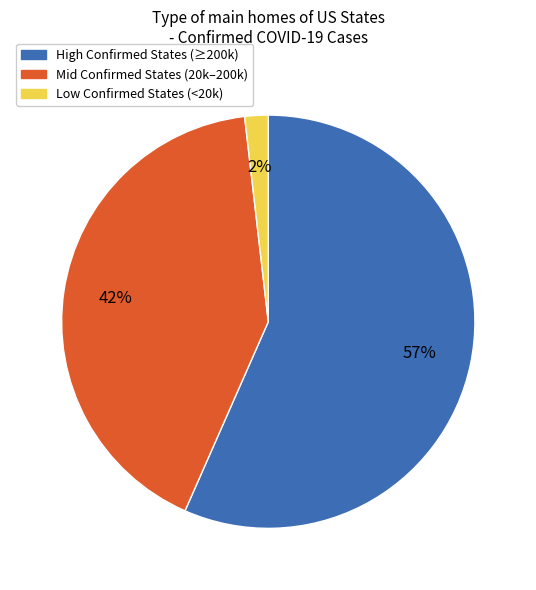

Between Mid Confirmed States (20k–200k) and High Confirmed States (≥200k), which is larger?

High Confirmed States (≥200k)